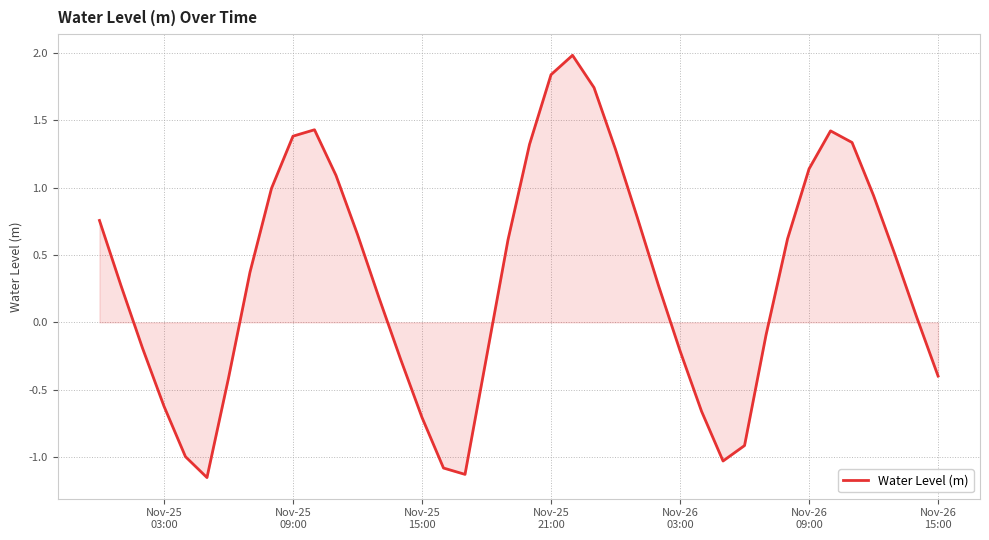

What is the maximum value shown in the chart?

2.0